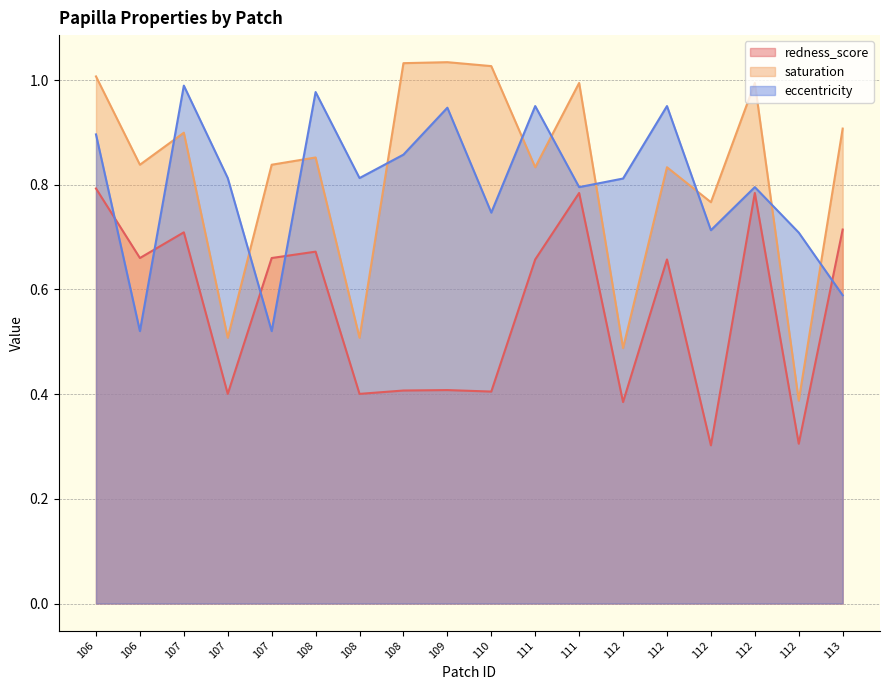

How many lines are shown in the chart?

3